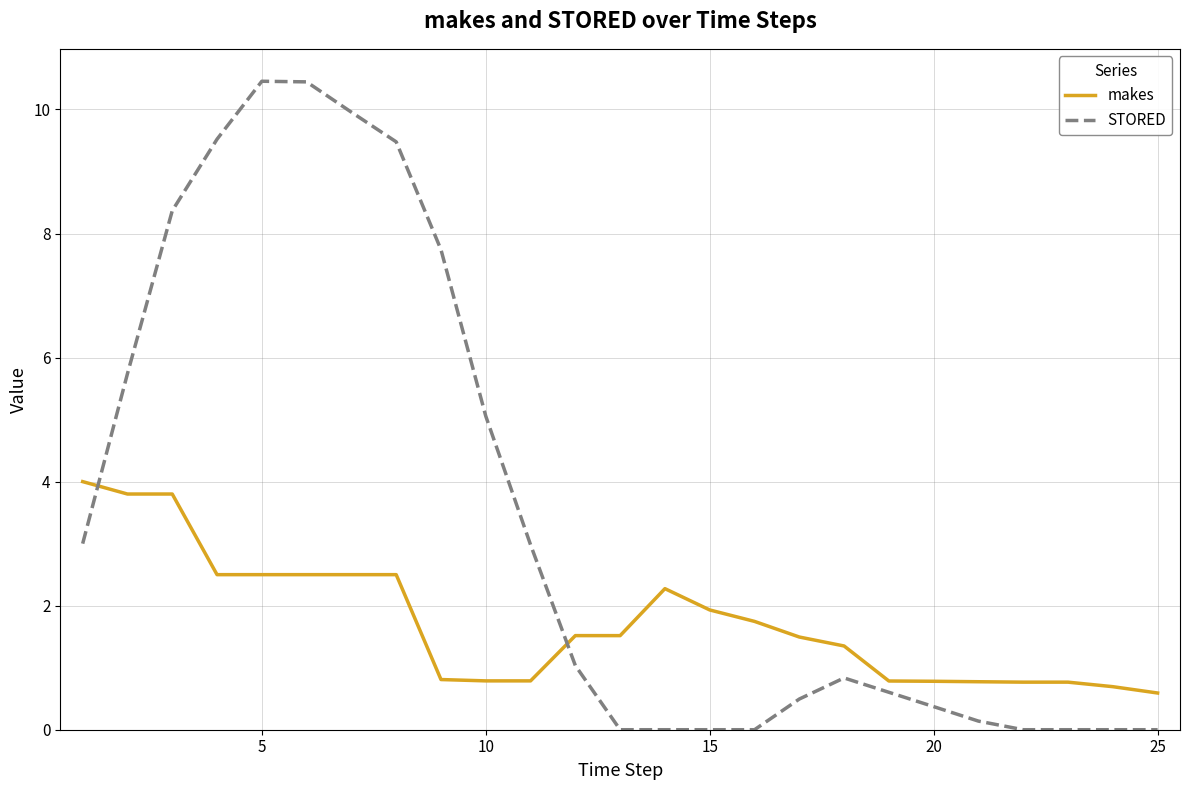

What is the greatest value displayed?

10.5